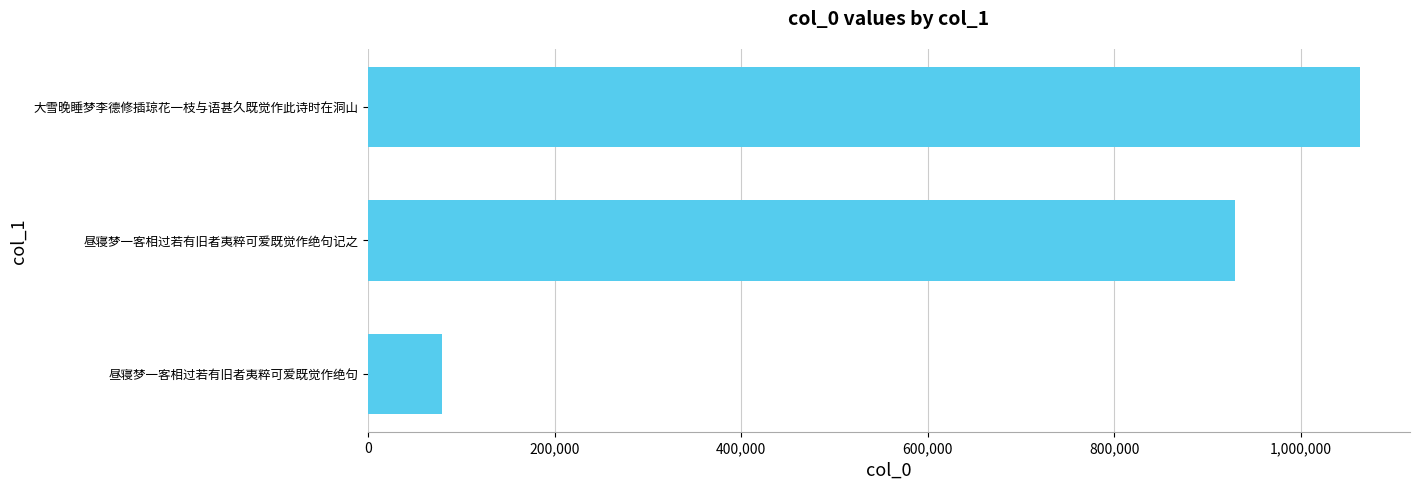

Rank the categories by value from highest to lowest.

大雪晚睡梦李德修插琼花一枝与语甚久既觉作此诗时在洞山, 昼寝梦一客相过若有旧者夷粹可爱既觉作绝句记之, 昼寝梦一客相过若有旧者夷粹可爱既觉作绝句